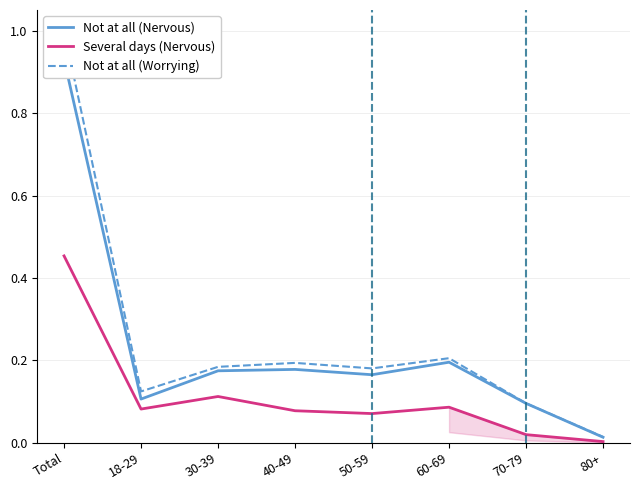

True or false: Not at all (Worrying) and Several days (Nervous) intersect in this chart.

False